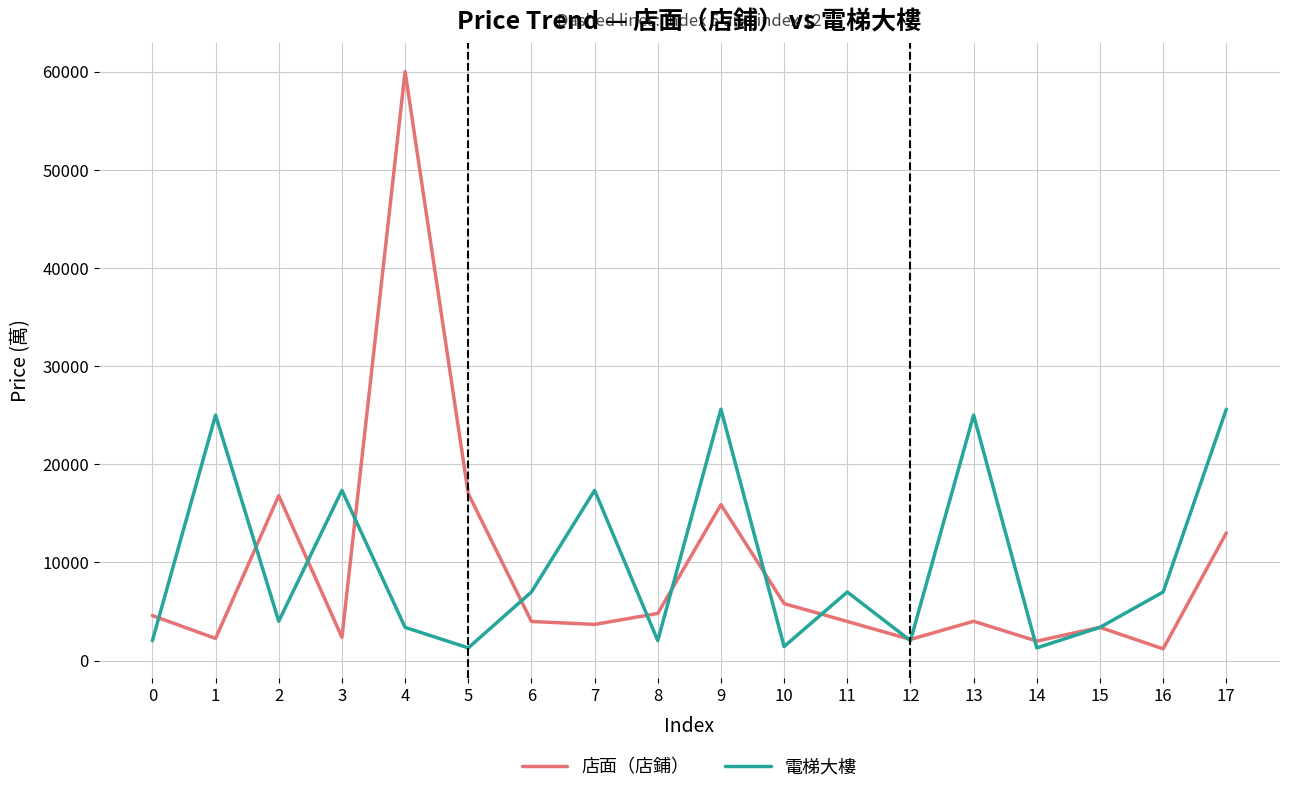

In 店面（店鋪）, how many points are higher than both neighbors (excluding endpoints)?

5